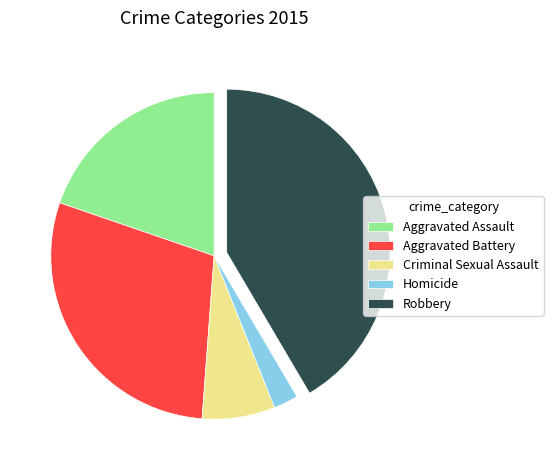

Which category has the biggest portion of the pie?

Robbery